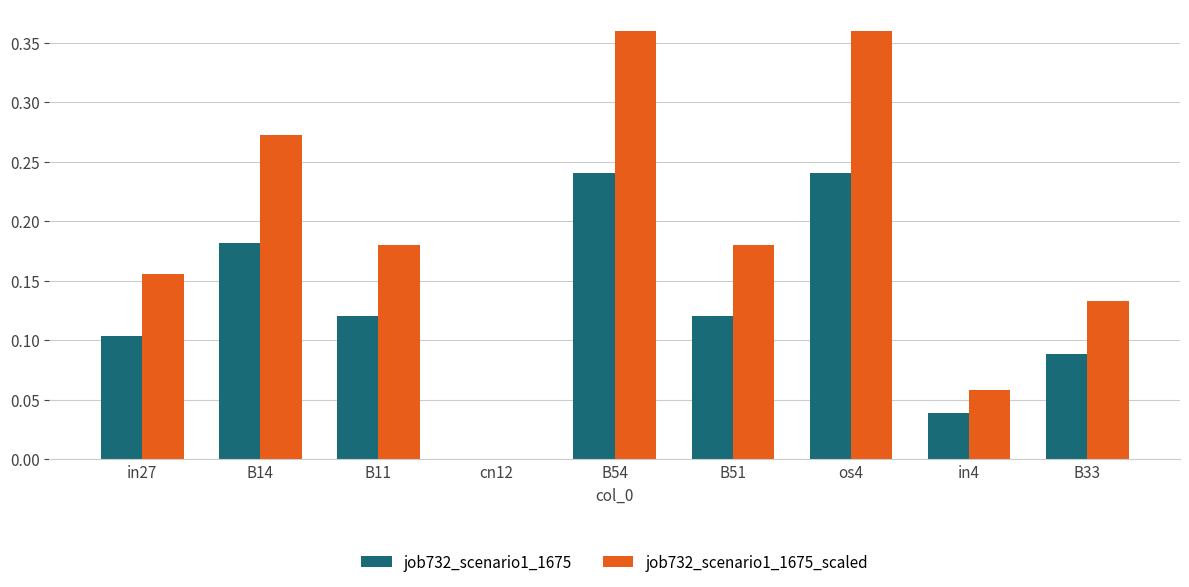

Between B54 and in4, which series saw the biggest shift?

job732_scenario1_1675_scaled